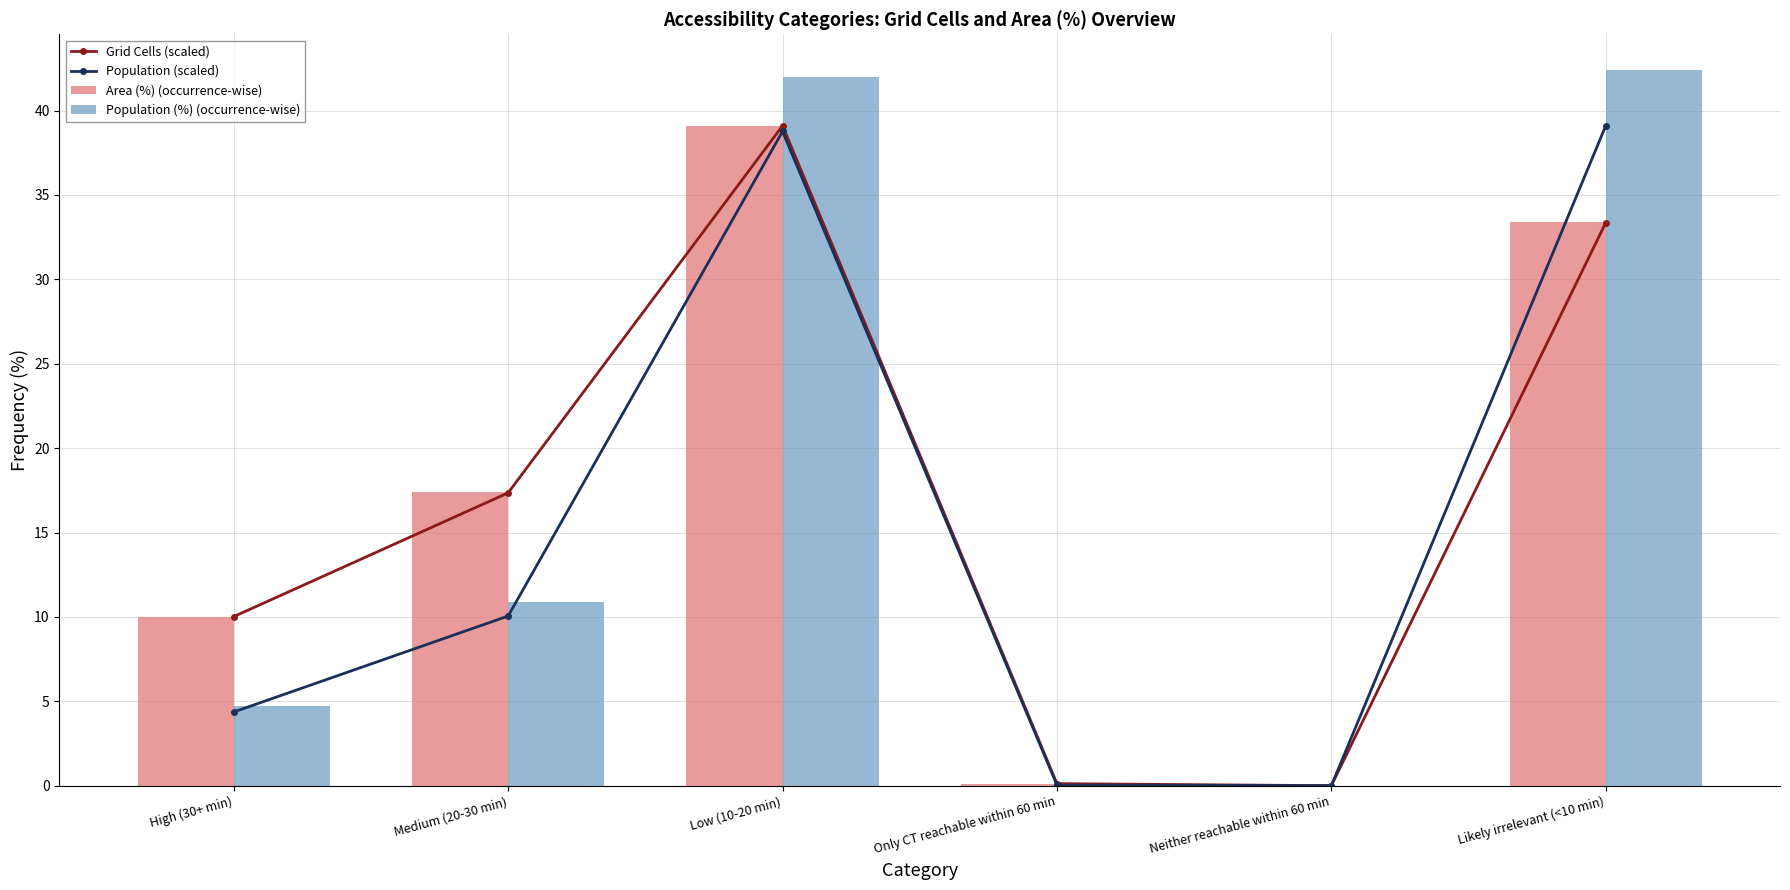

The Grid Cells (scaled) series shows -18.1 at Neither reachable within 60 min. True or false?

False